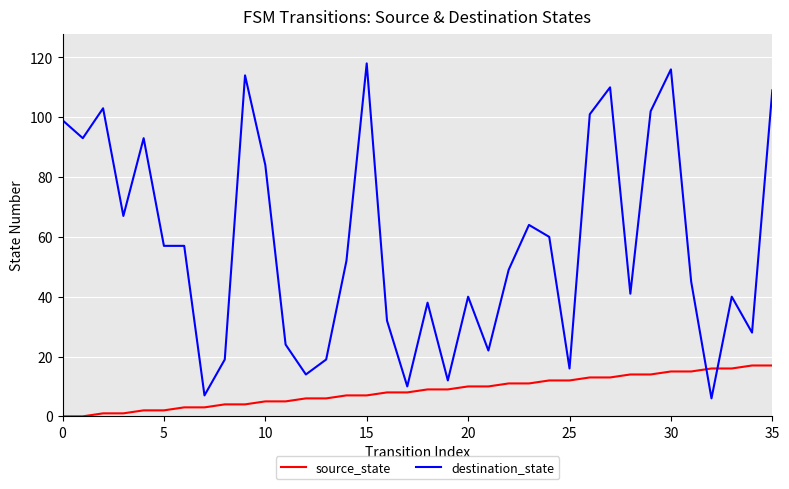

What is the difference between the maximum and minimum values in the source_state series?

17